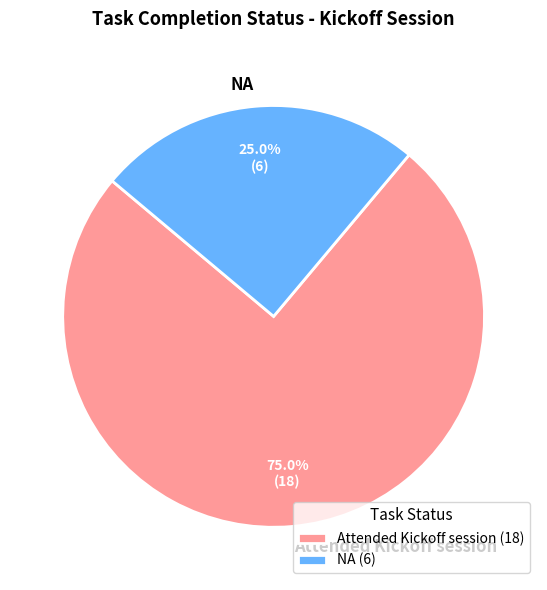

Count the number of slices in the pie.

2